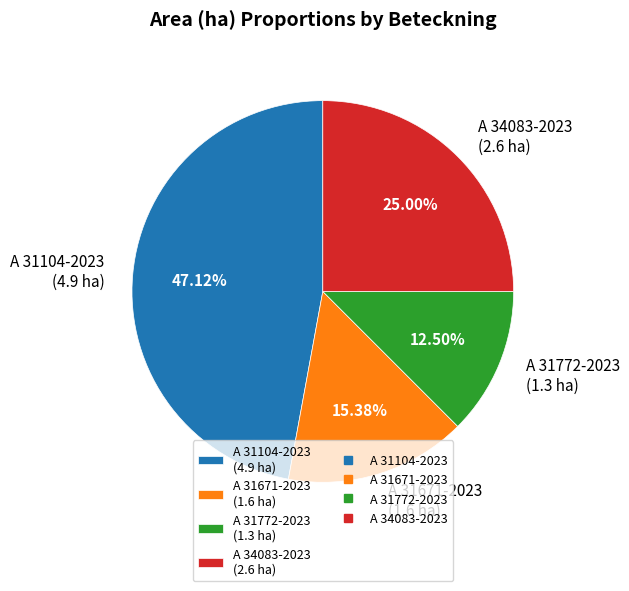

Do A 31671-2023 and A 34083-2023 together represent more than half of the pie?

No